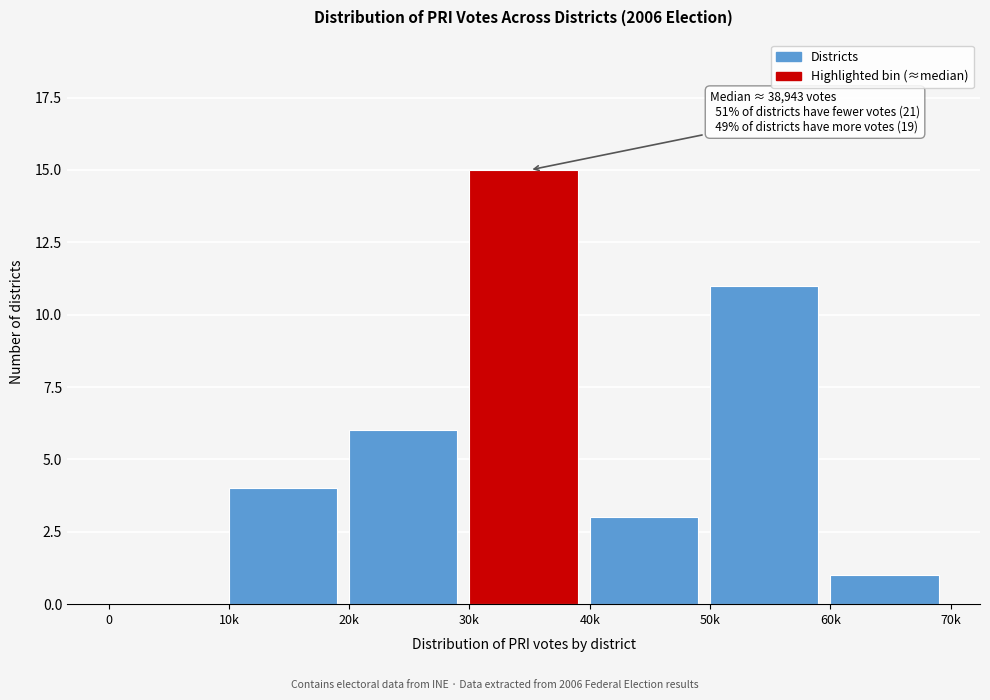

Reading right to left, what are all the values shown in this chart?

60k=1	50k=11	40k=3	30k=15	20k=6	10k=4	0=0